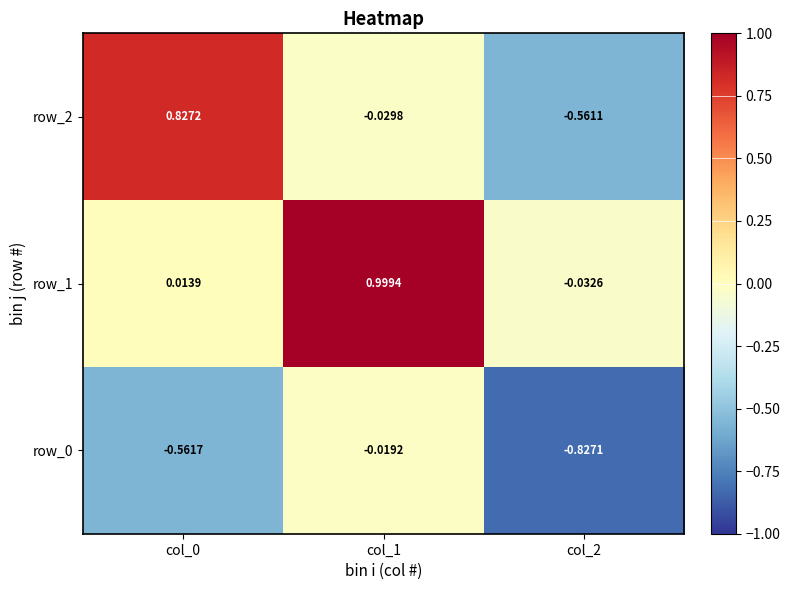

The value of row_0 at col_2 is -1.2. True or false?

False